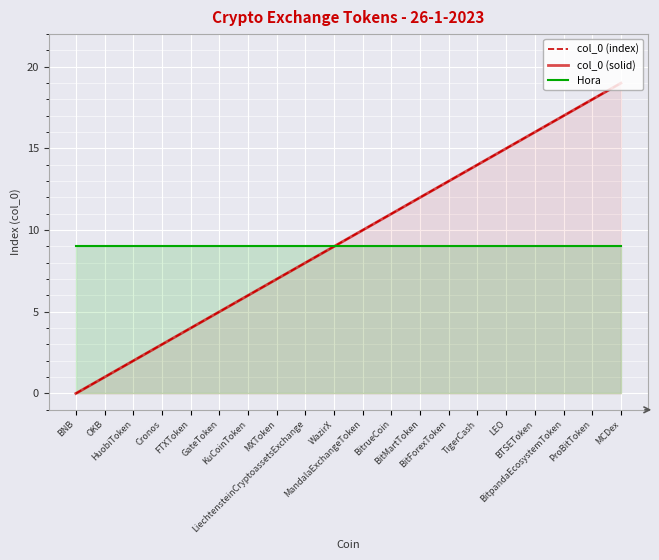

The value of col_0 (index) at TigerCash is 7. True or false?

False